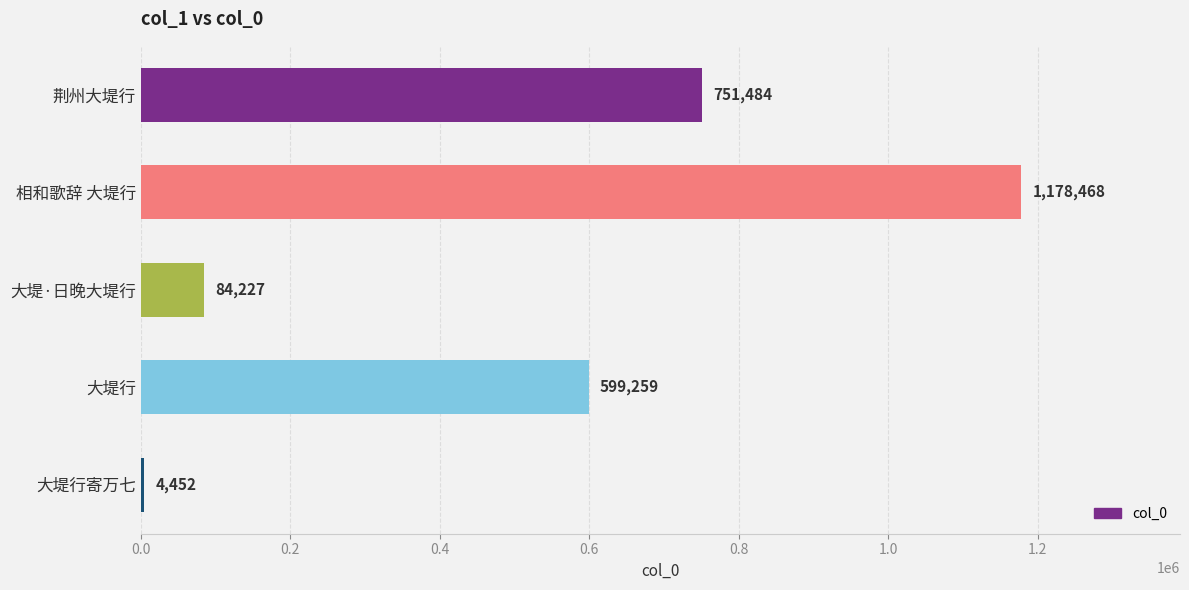

Reading top to bottom, list all the values displayed in this chart.

751484	1178468	84227	599259	4452